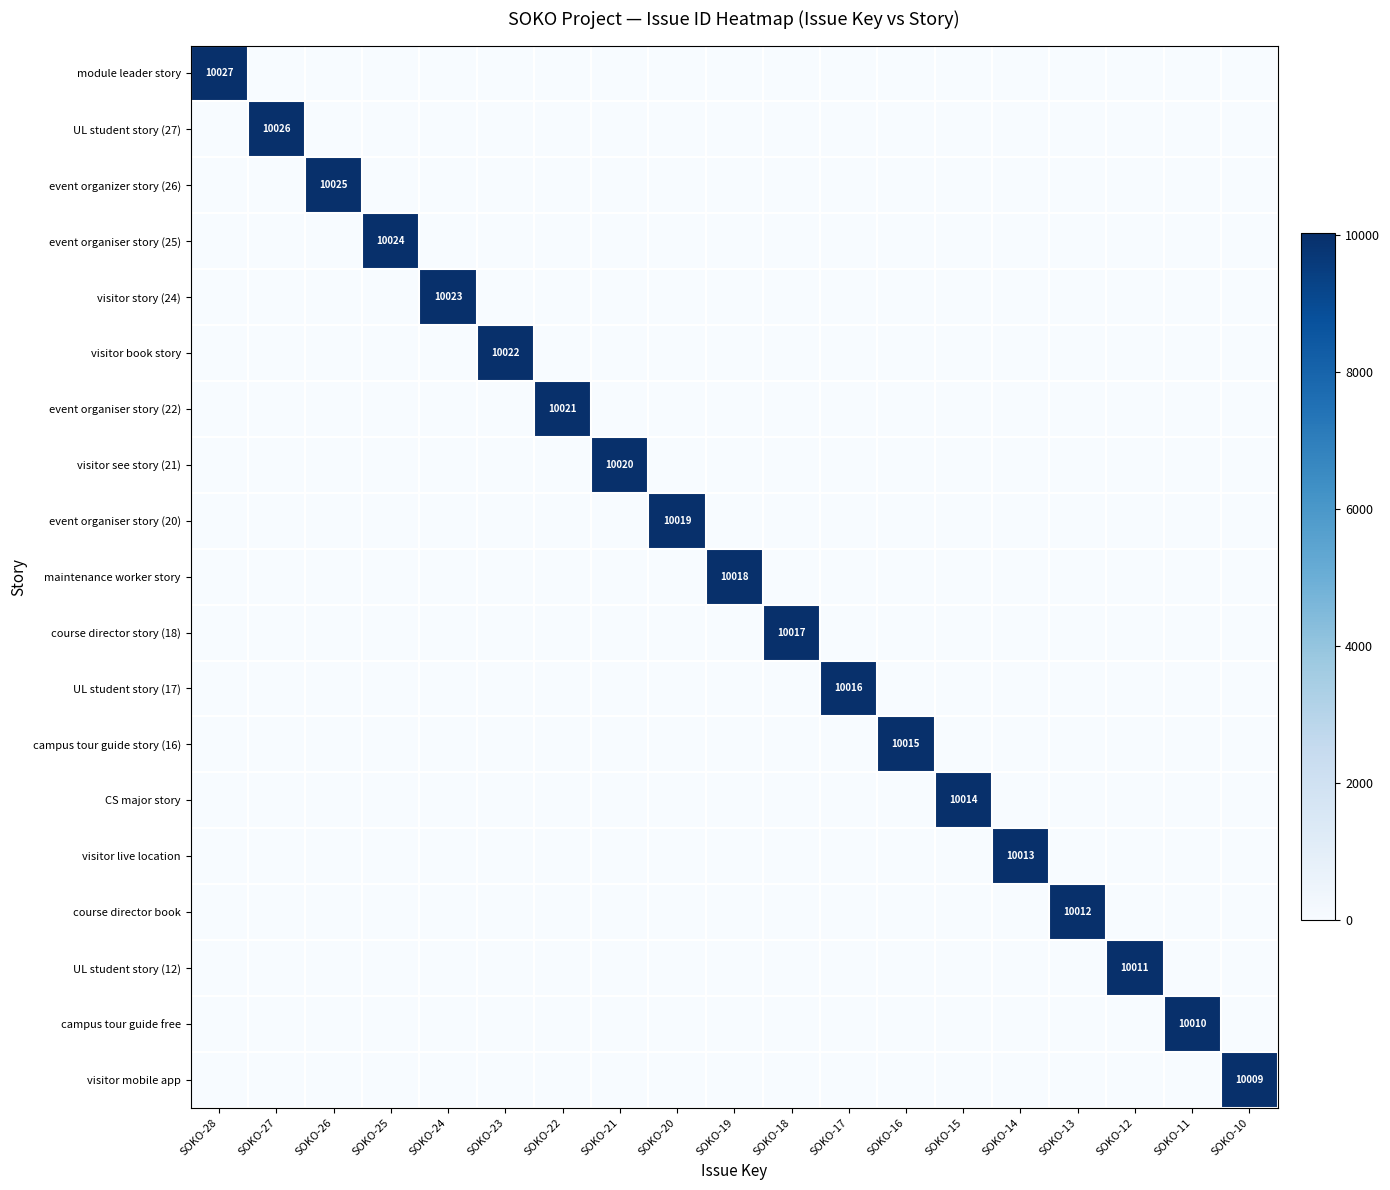

Is the value of UL student story (12) at SOKO-12 greater than the value of event organiser story (25) at SOKO-25?

No